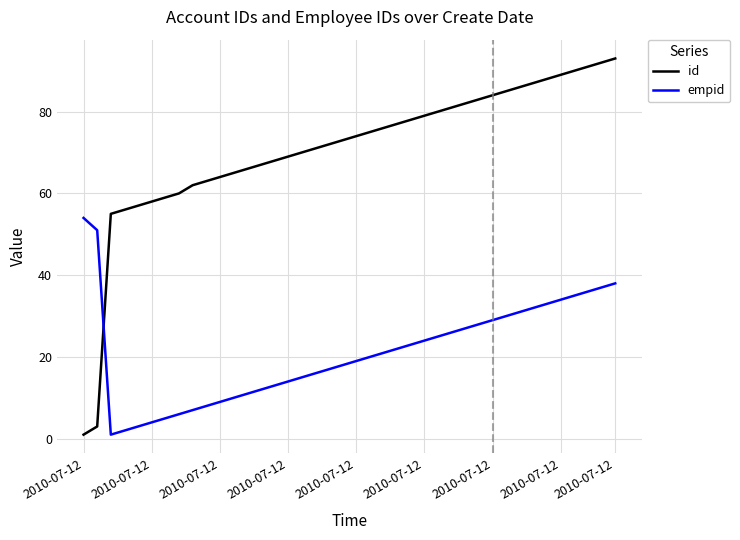

How many intersections are there between empid and id?

1